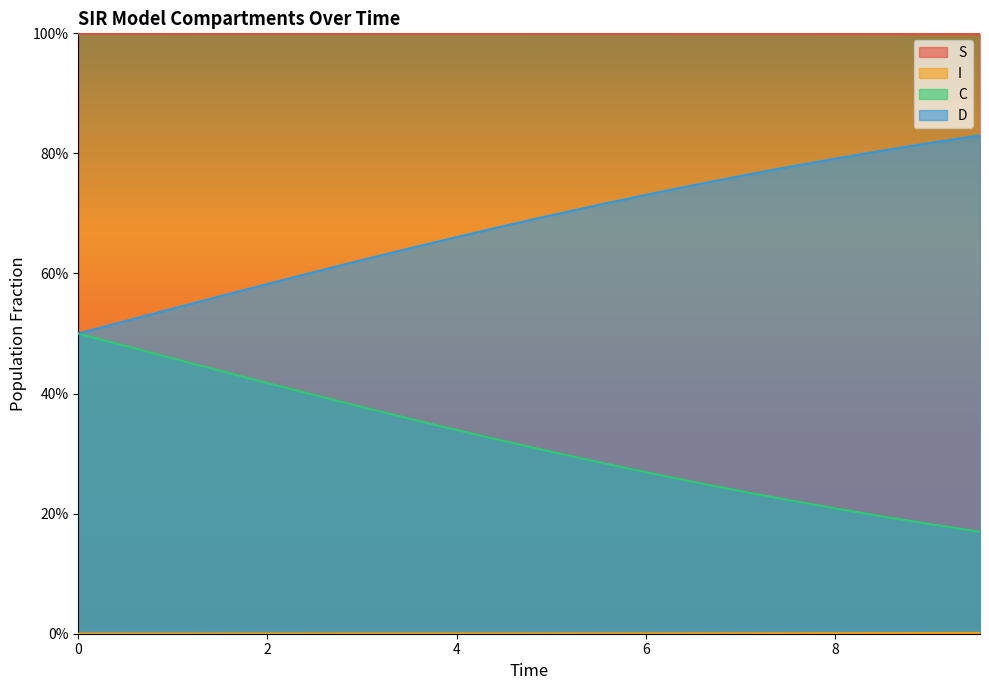

What is the label of the 11th point from the right?

4.51505016722408